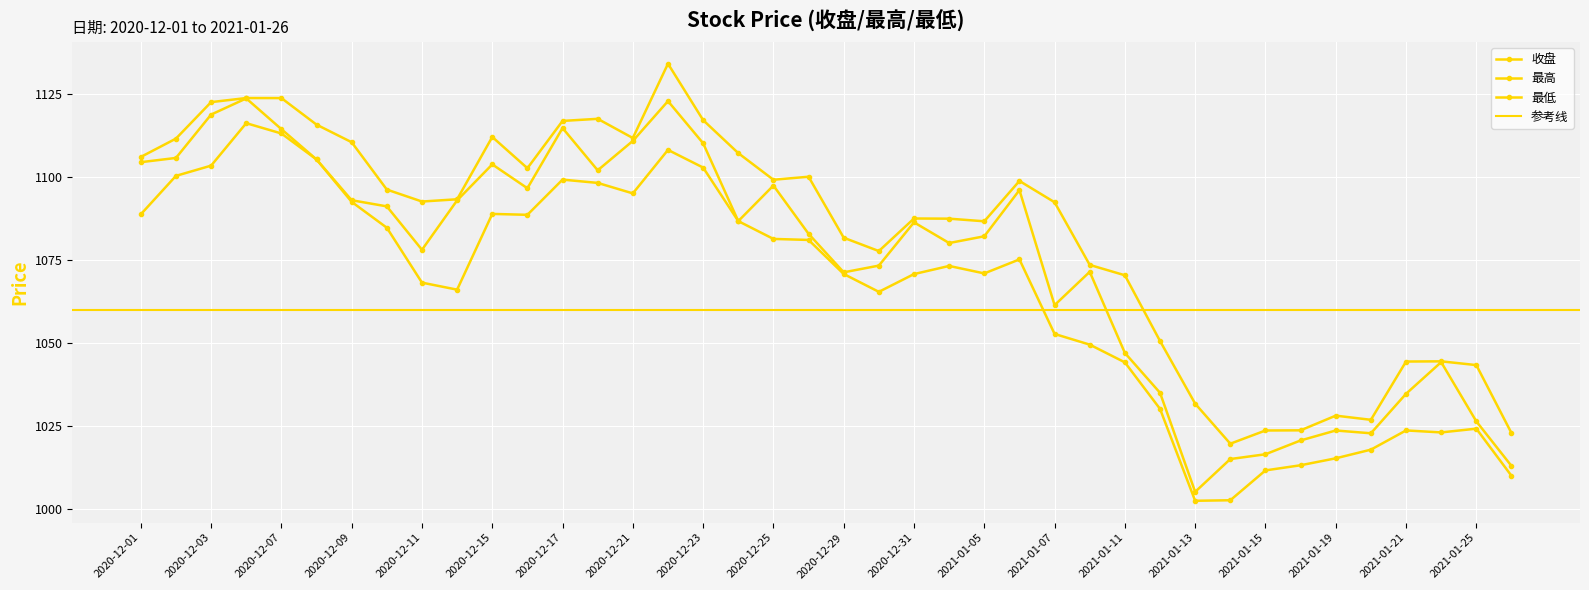

At which category is the sum across all series the highest?

2020-12-22